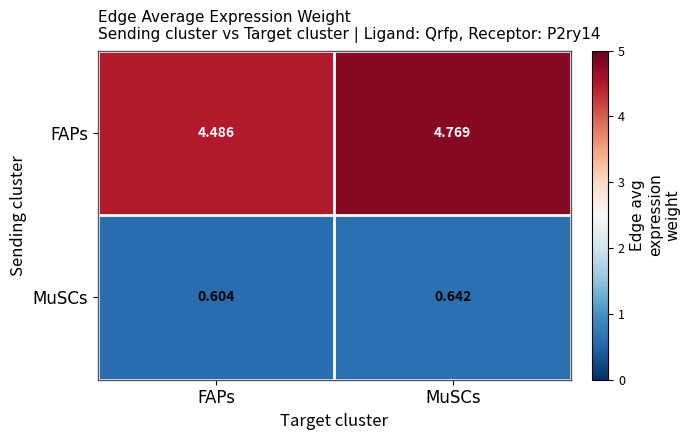

Which series has the widest spread of values?

FAPs